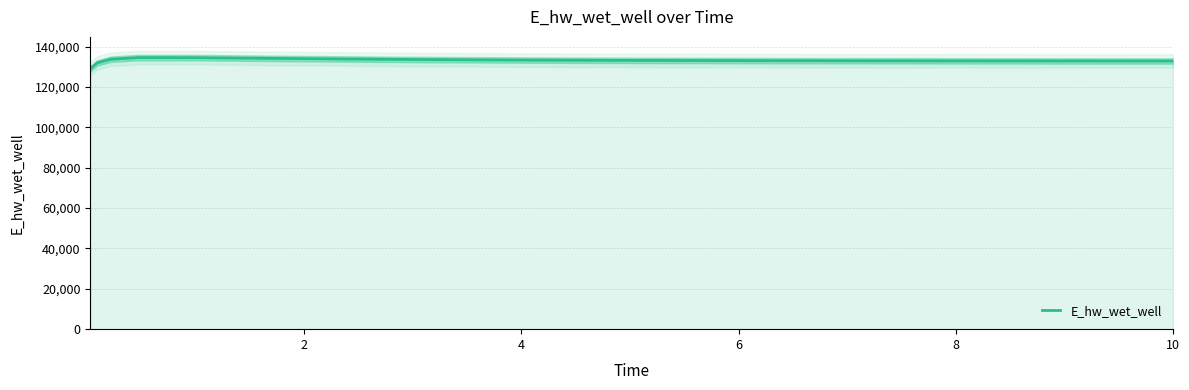

What is the highest value of the E_hw_wet_well series?

134569.7